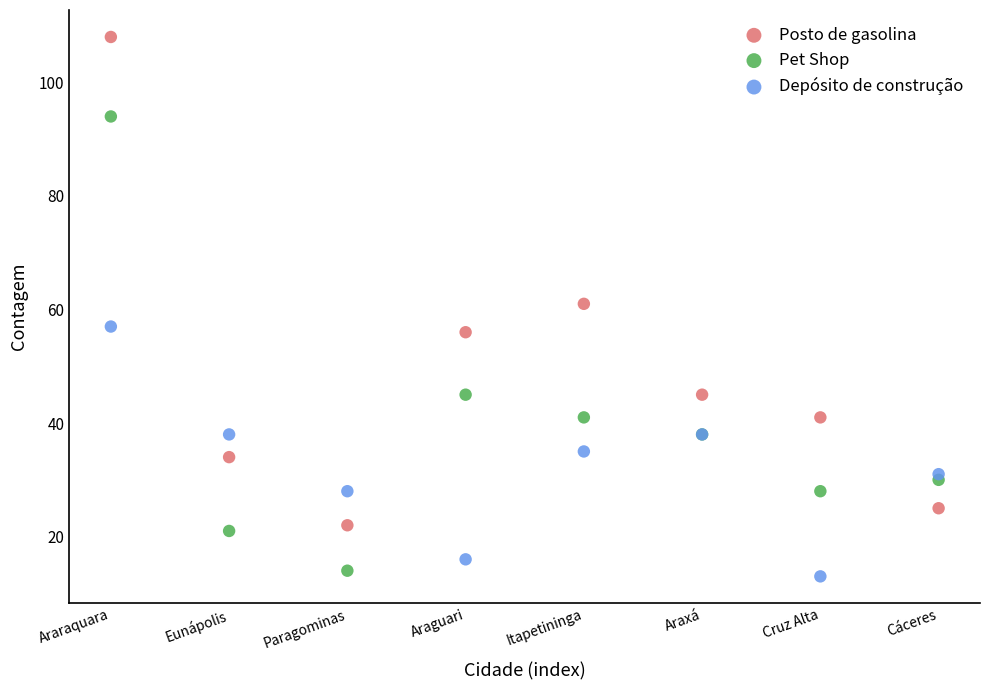

Which series has the largest Y range (max minus min)?

Posto de gasolina